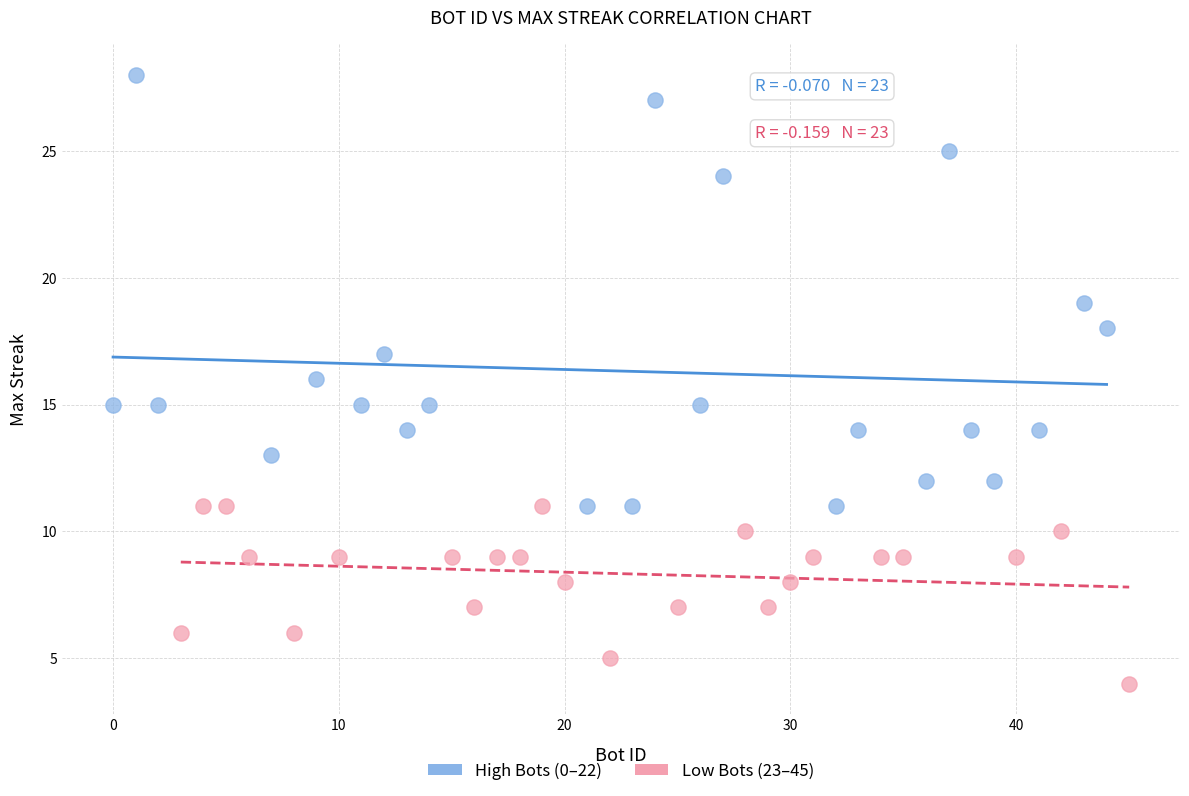

Which series has the largest Y range (max minus min)?

High Bots (0–22)